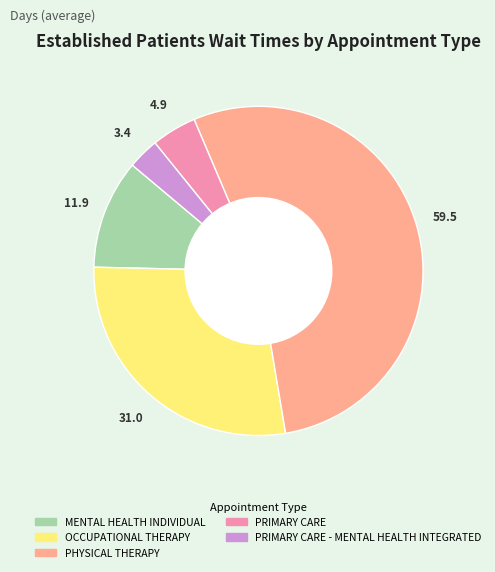

Is there any slice that represents more than half of the pie?

Yes